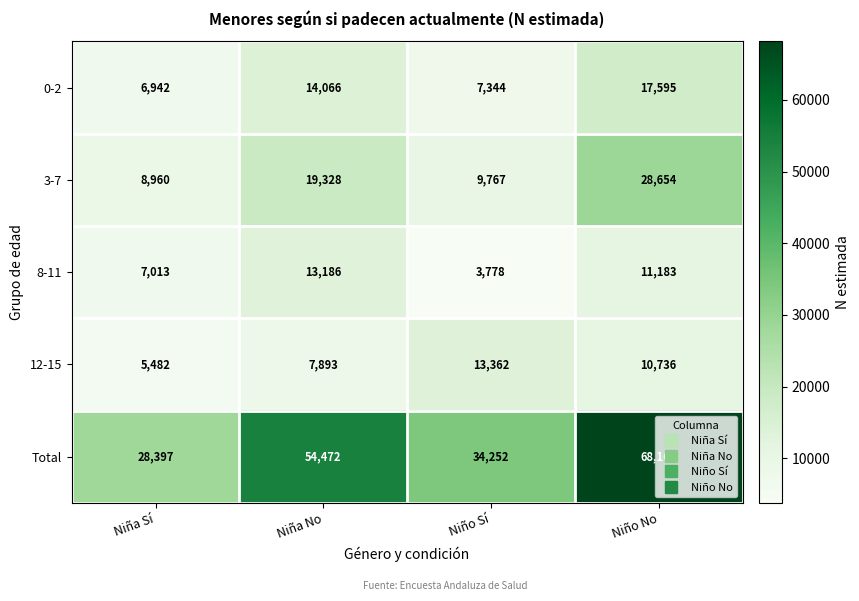

What is the sum of the Total values at Niño Sí and Niño No?

102419